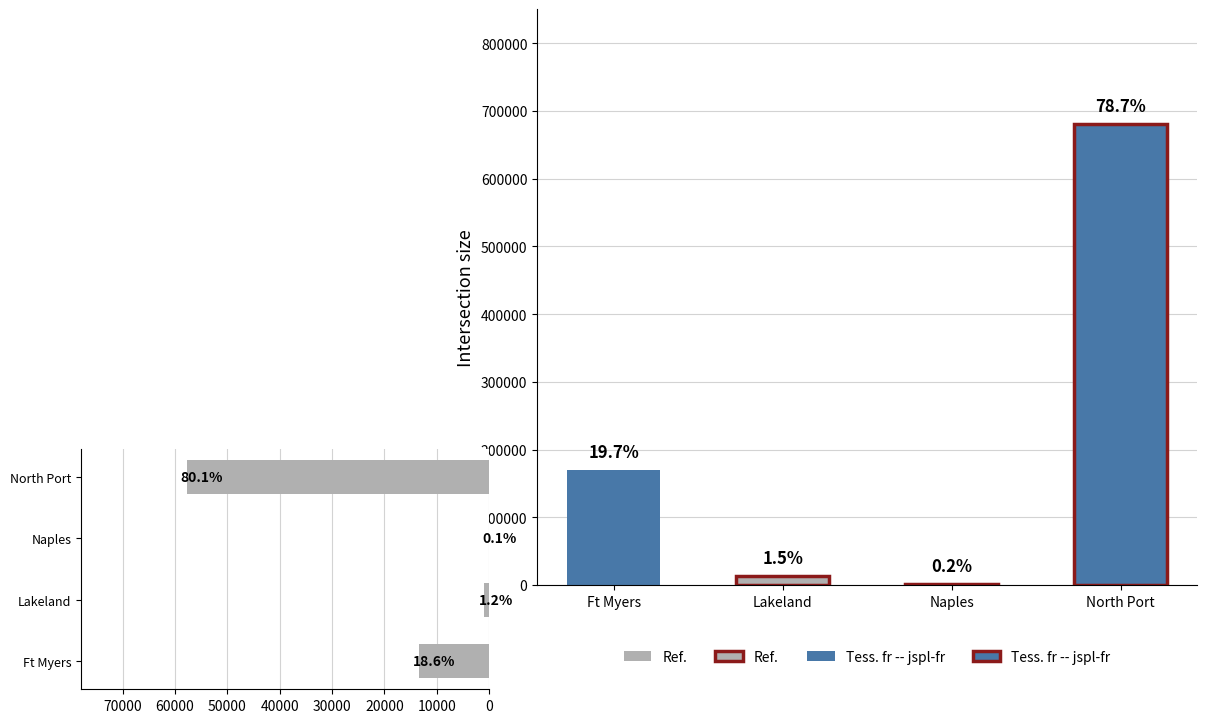

How many bars are there in each group?

2